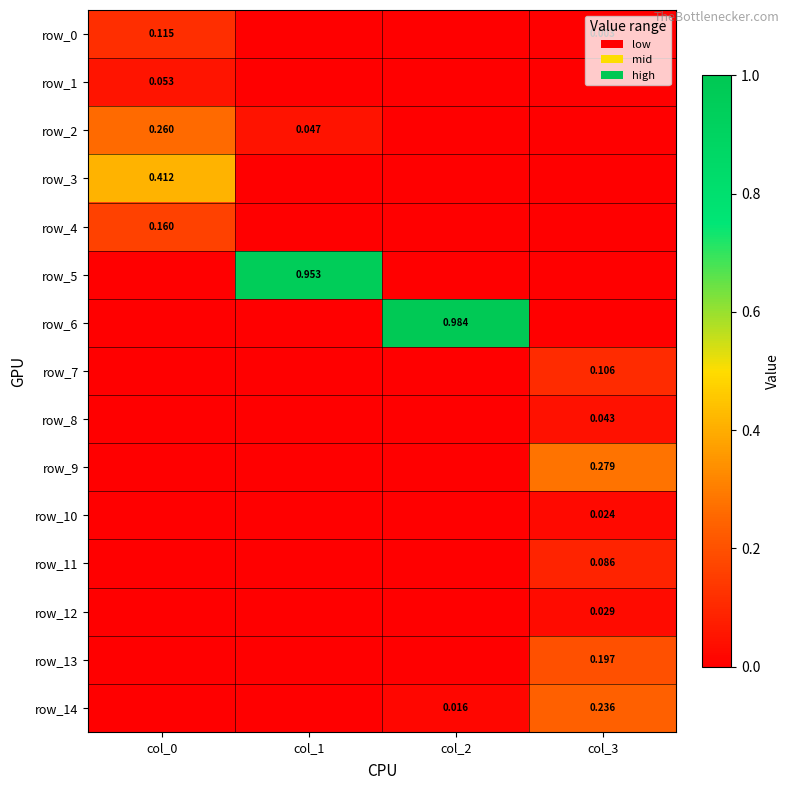

What is the total value across all series at col_2?

1.0